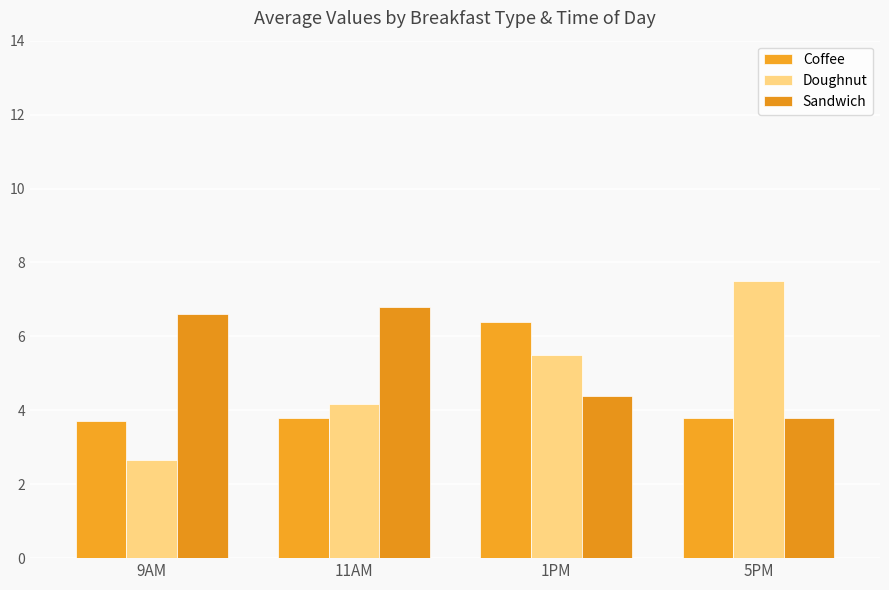

How many categories are shown in the chart?

4